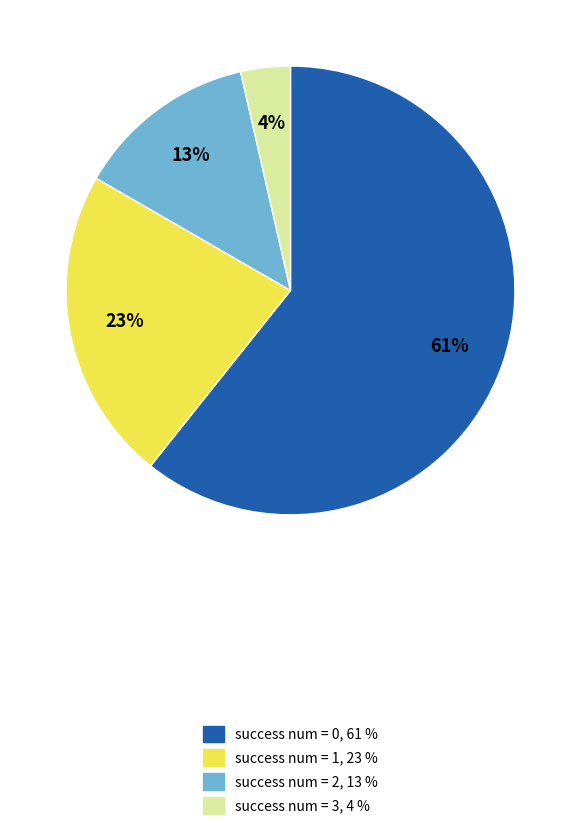

Does any single category account for the majority?

Yes